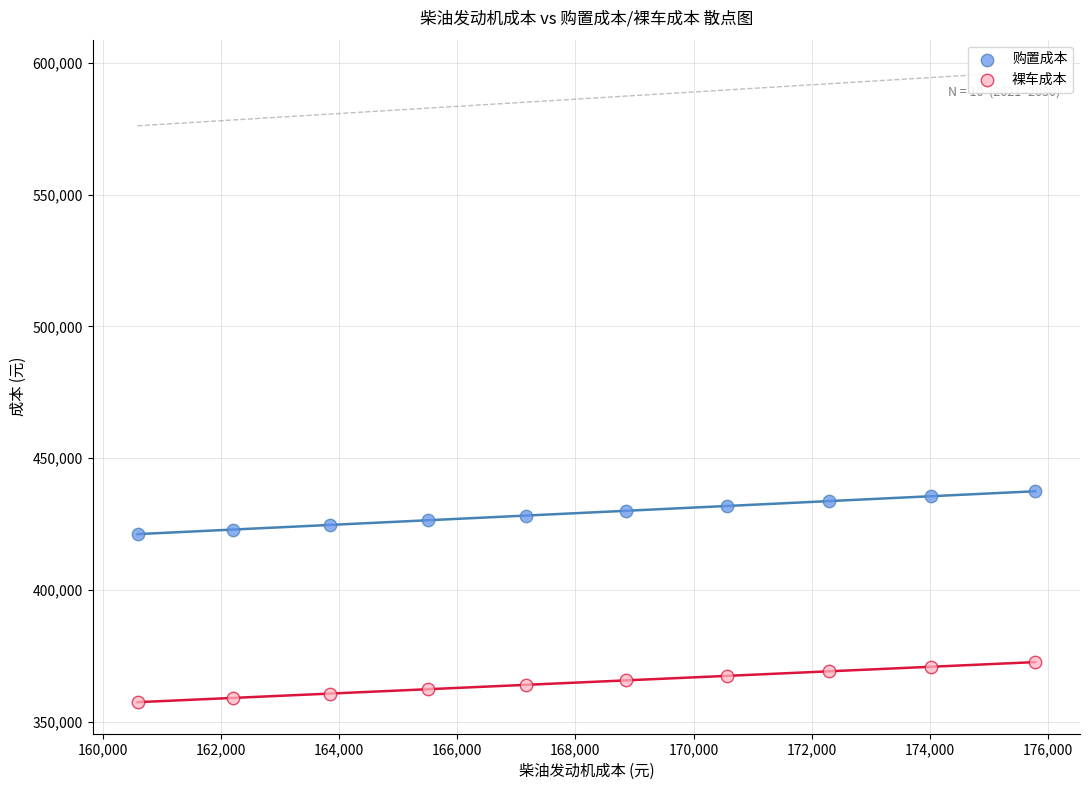

Which series reaches the minimum Y coordinate?

裸车成本